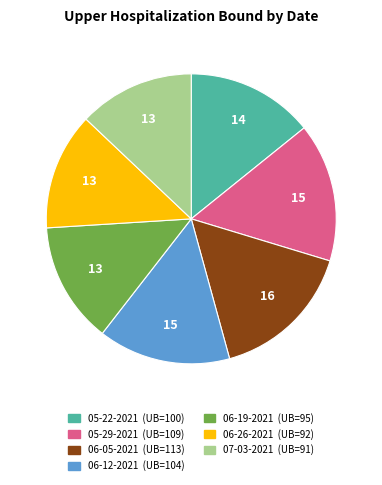

How many slices are in this pie chart?

7